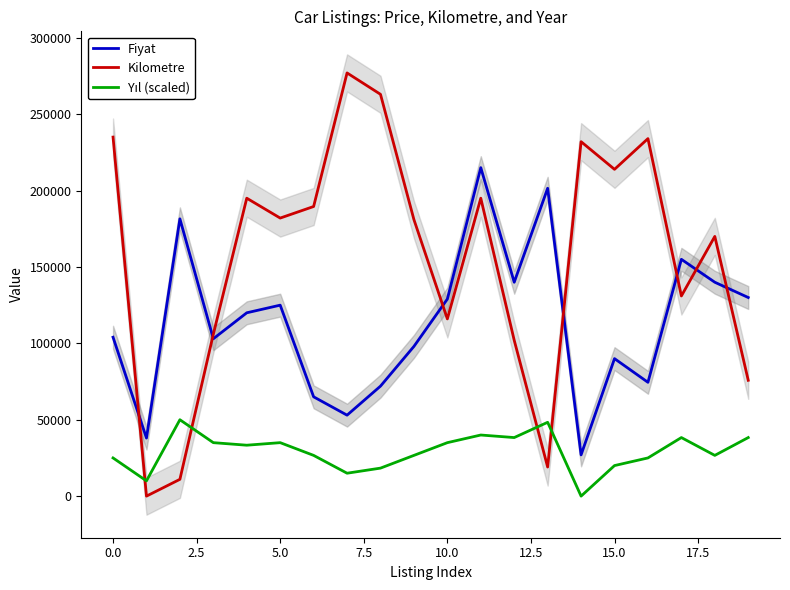

At how many categories does at least one series exceed 220204?

5